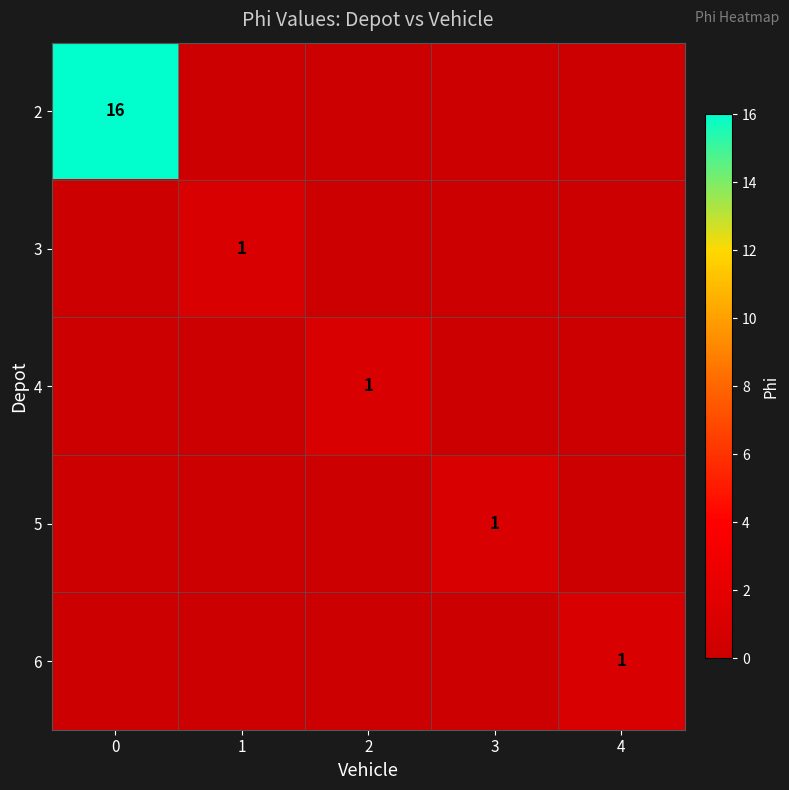

The 5 series shows 1 at 3. True or false?

True